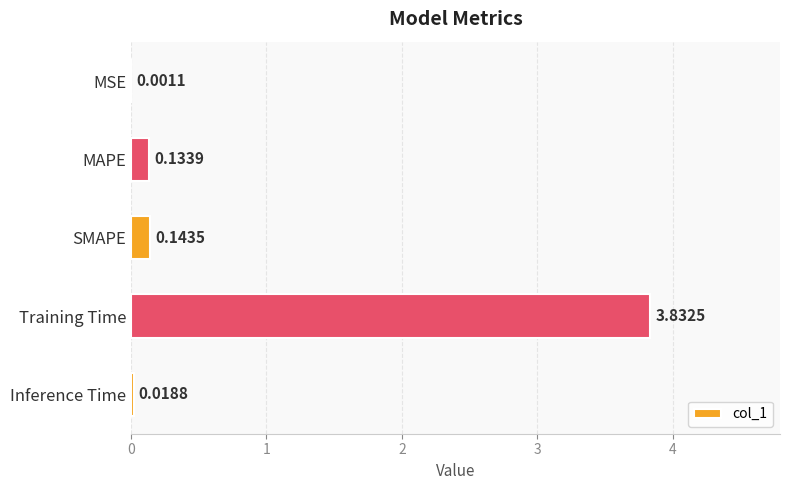

Where is the data nearest to the value 1?

SMAPE